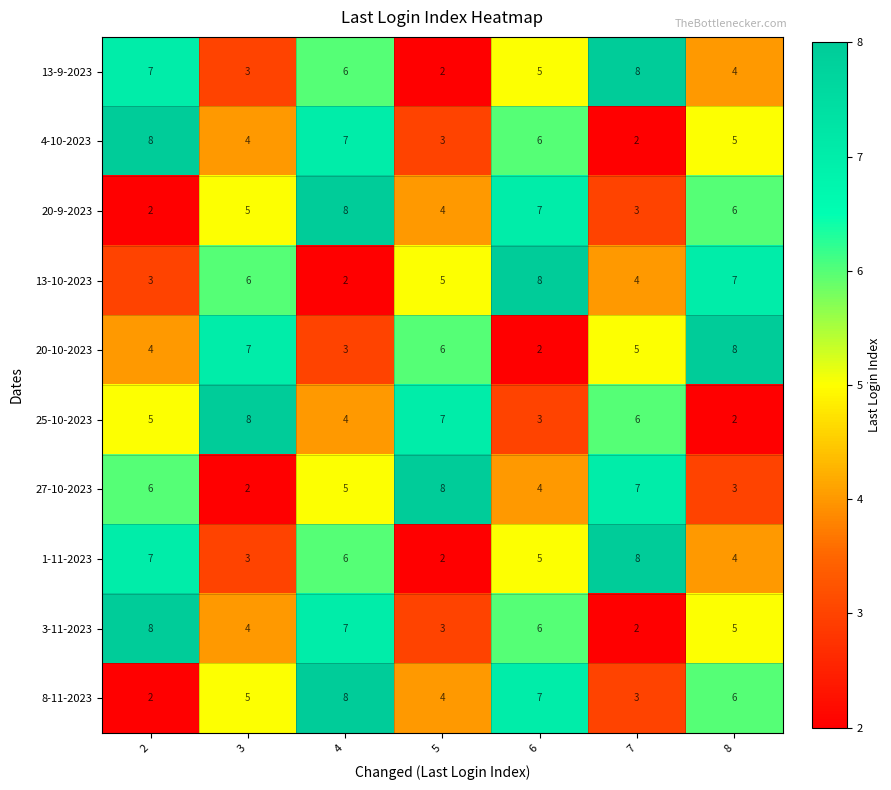

List the labels in order of 20-10-2023 value, largest first.

8, 3, 5, 7, 2, 4, 6